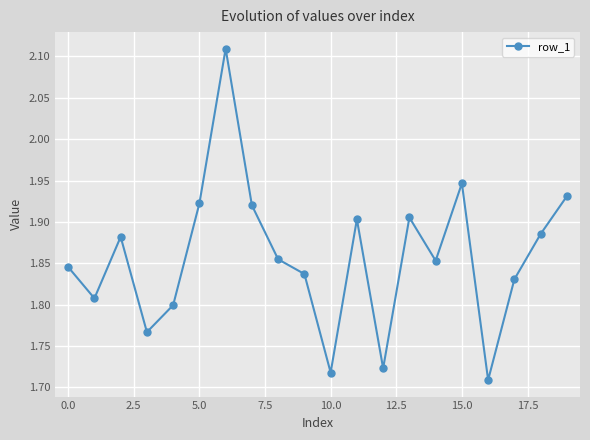

What is the sum of all values?

37.2